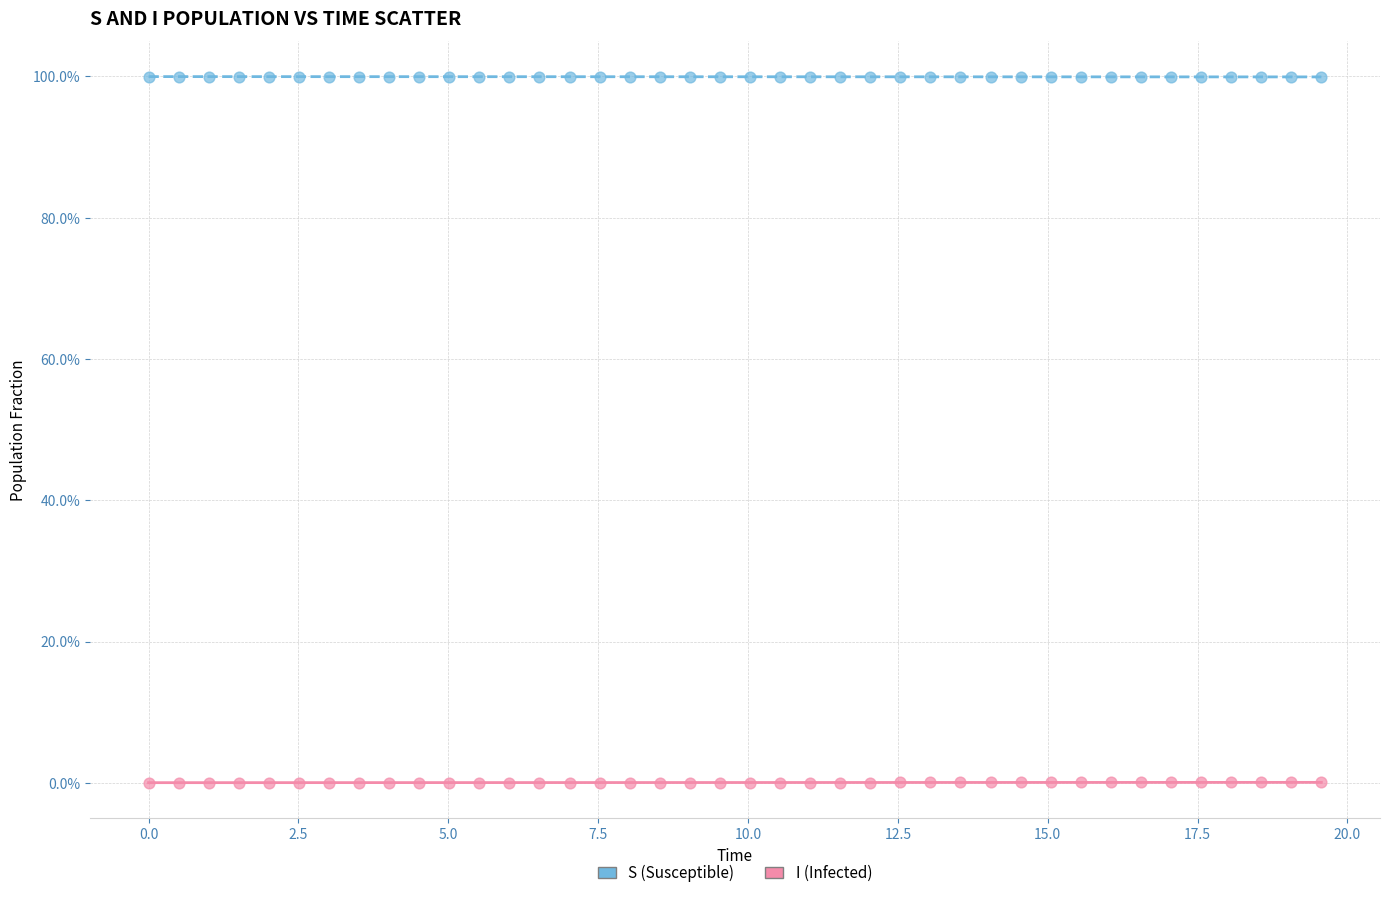

Which series contains the lowest Y value?

I (Infected)